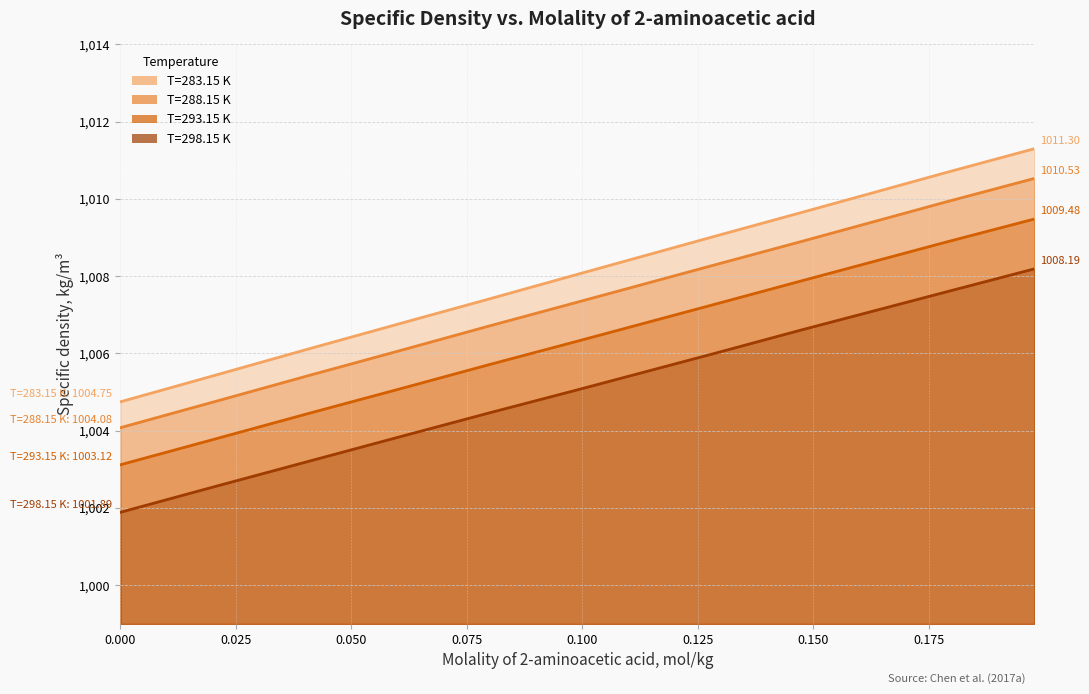

At which label is T=293.15 K closest to 1006?

0.0798